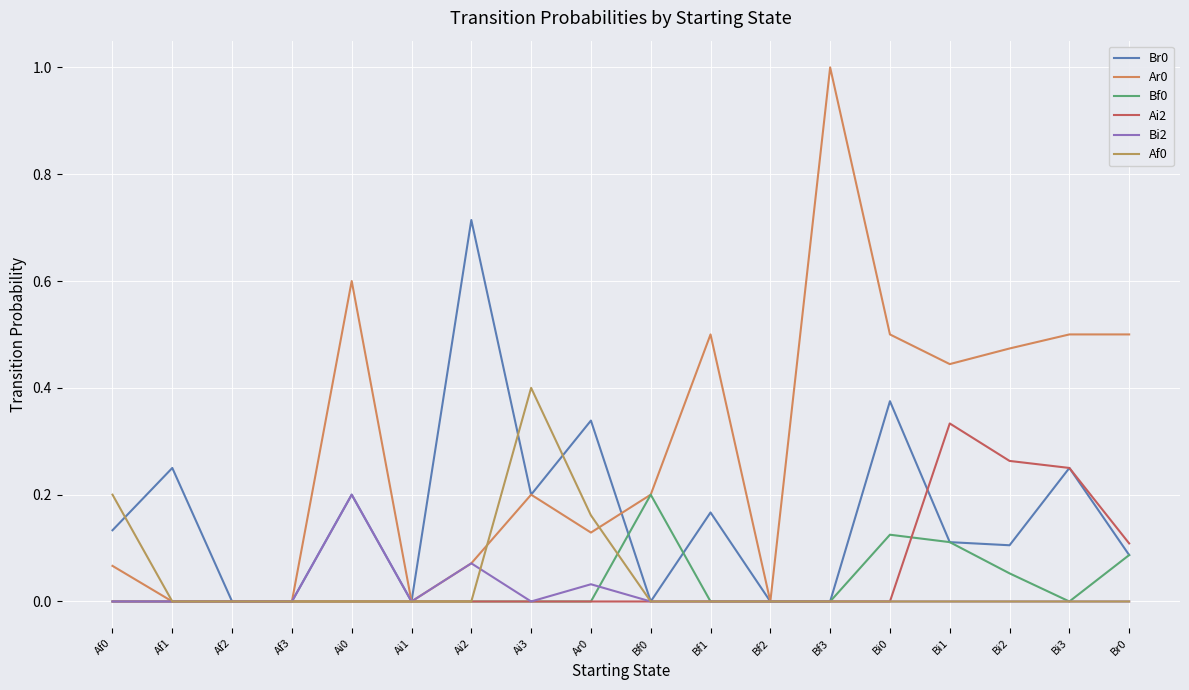

The Bi2 series shows 0.1 at Ai2. True or false?

False